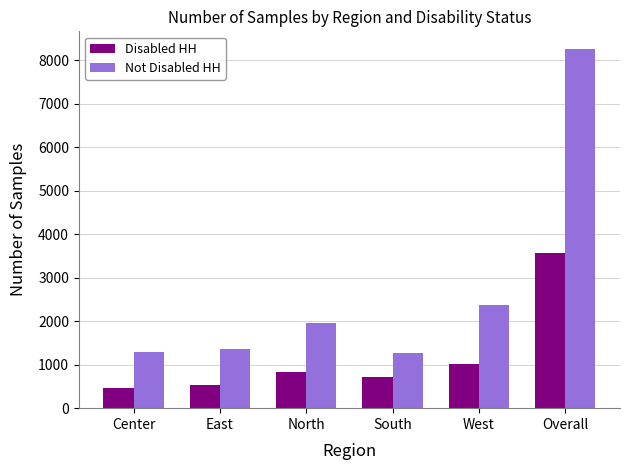

Is the value of Disabled HH at East greater than the value of Not Disabled HH at Center?

No